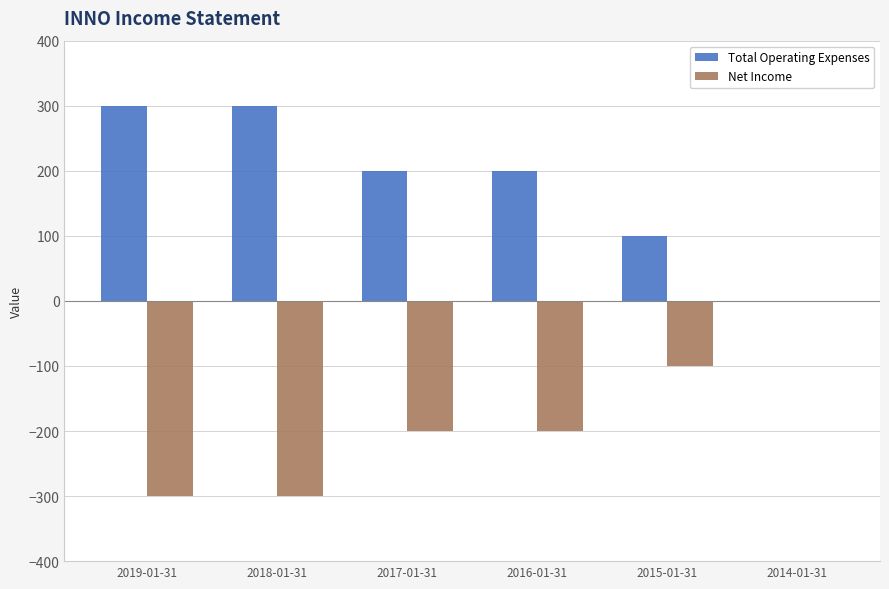

How many distinct data groups are displayed?

2